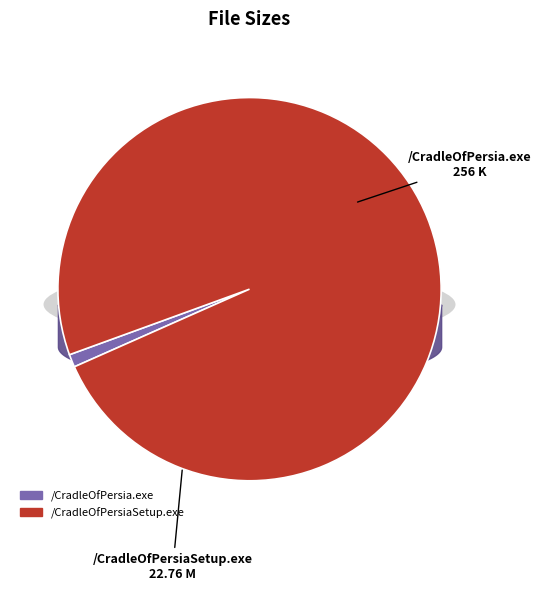

To the nearest percent, what is the combined percentage of /CradleOfPersiaSetup.exe and /CradleOfPersia.exe?

100%